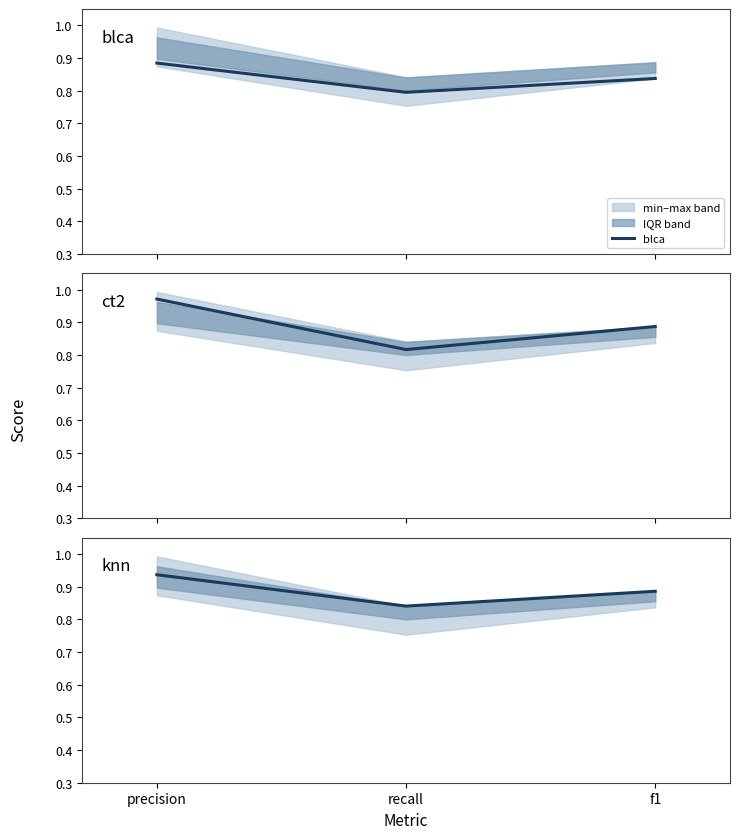

Reading left to right, extract all data points from this chart.

blca: precision=0.9	recall=0.8	f1=0.8
ct2: precision=1.0	recall=0.8	f1=0.9
knn: precision=0.9	recall=0.8	f1=0.9